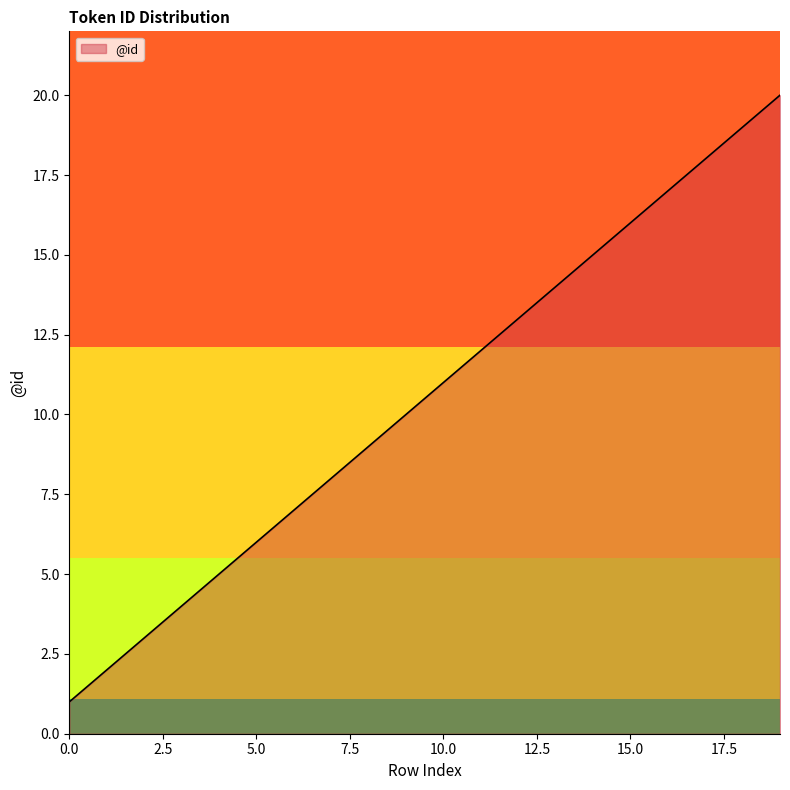

What is the greatest value displayed?

20